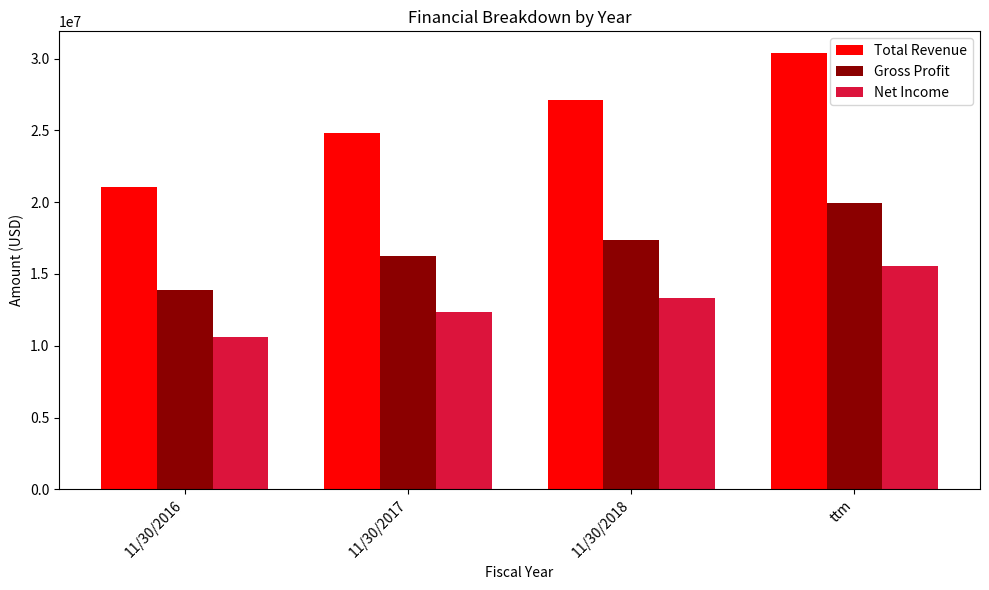

What is the minimum value shown in the chart?

10606331